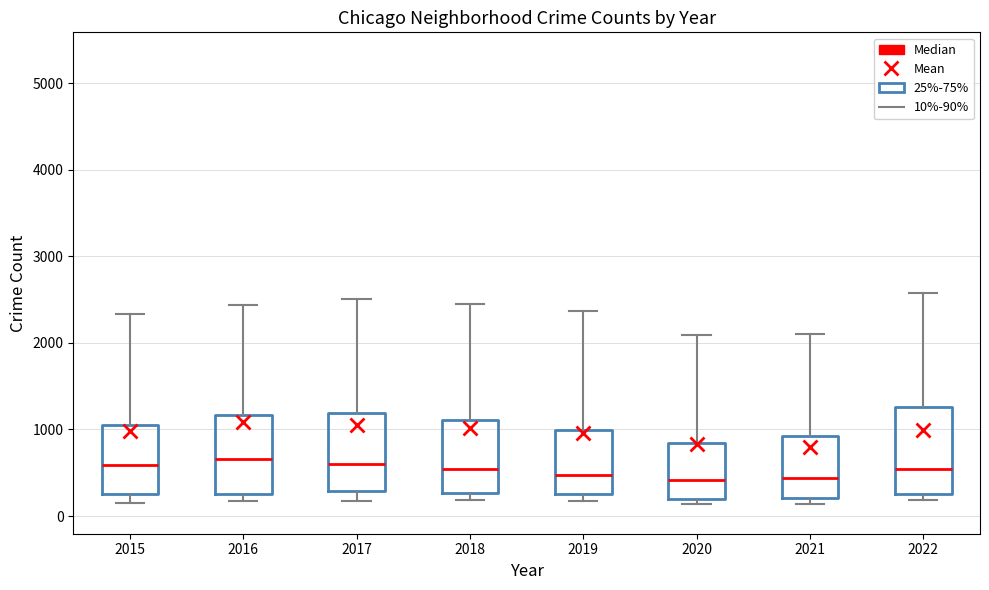

Reading left to right, read every box against the y-axis: the position of its median line, the range the box covers, and the ends of its whiskers. The values are not printed on the chart, so give them approximately, as read against the axis.

2015: median 600, box 300 to 1000, whiskers 100 to 2300
2016: median 700, box 300 to 1200, whiskers 200 to 2400
2017: median 600, box 300 to 1200, whiskers 200 to 2500
2018: median 500, box 300 to 1100, whiskers 200 to 2400
2019: median 500, box 300 to 1000, whiskers 200 to 2400
2020: median 400, box 200 to 800, whiskers 100 to 2100
2021: median 400, box 200 to 900, whiskers 100 to 2100
2022: median 500, box 300 to 1300, whiskers 200 to 2600